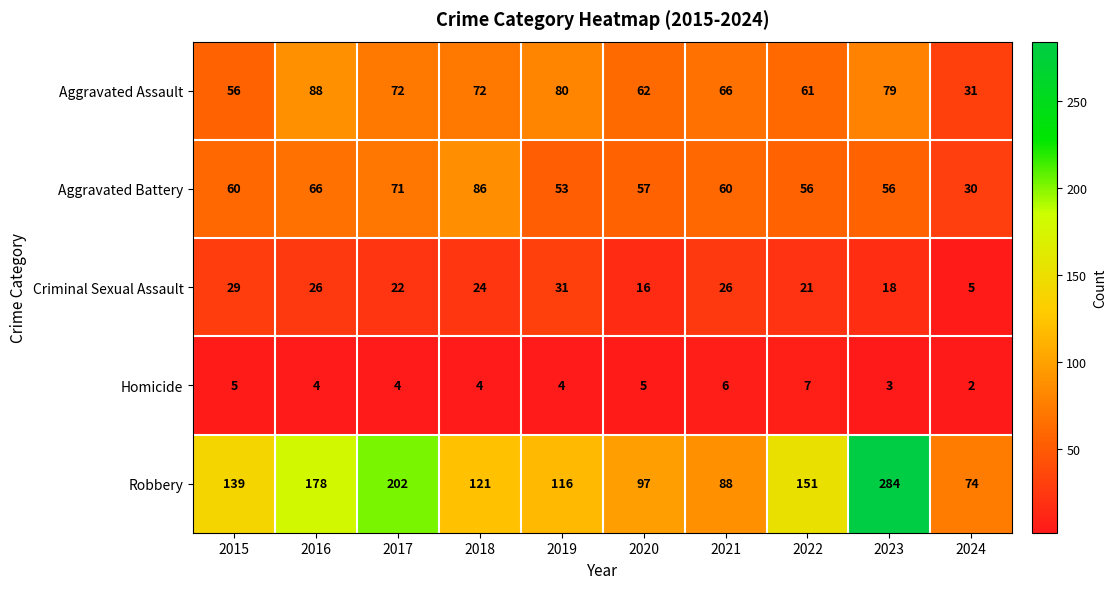

Is the value of Robbery at 2020 greater than the value of Homicide at 2018?

Yes